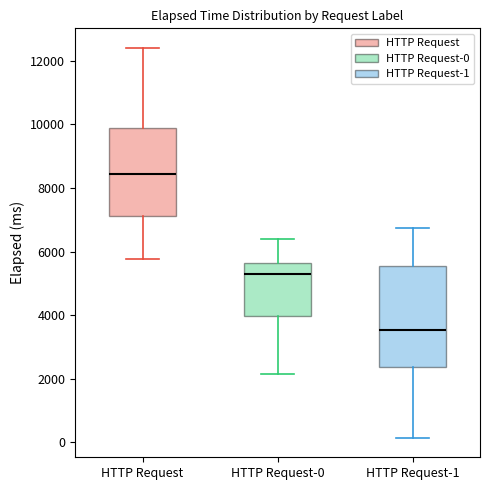

Where does the lower whisker of the box for HTTP Request-0 end on the y-axis? The values are not printed on the chart, so give them approximately, as read against the axis.

2200